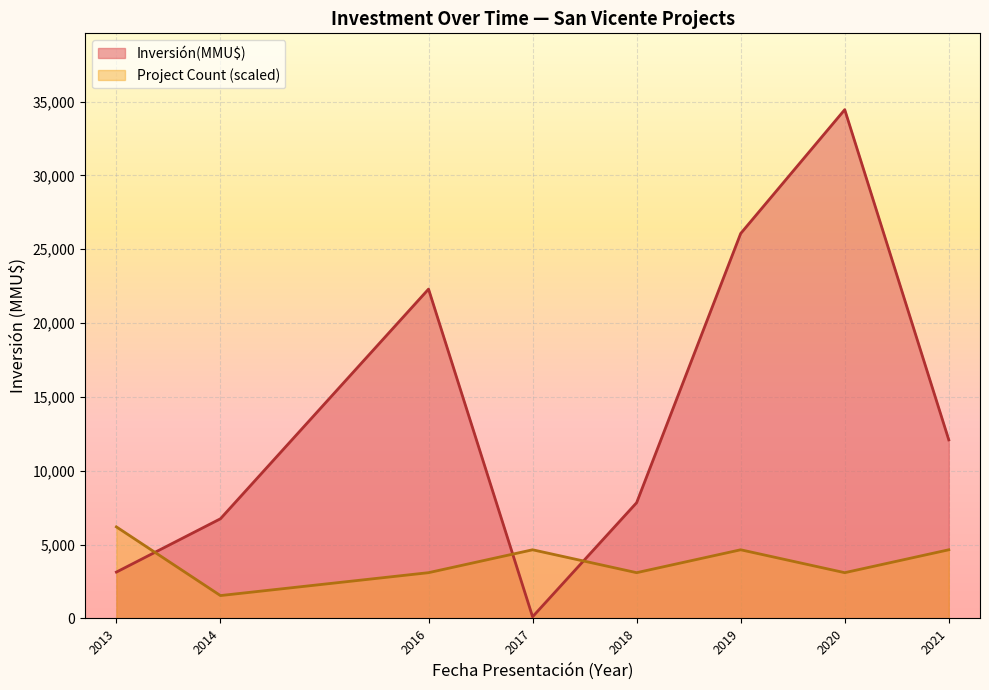

At which label is Inversión(MMU$) closest to 17283?

2016